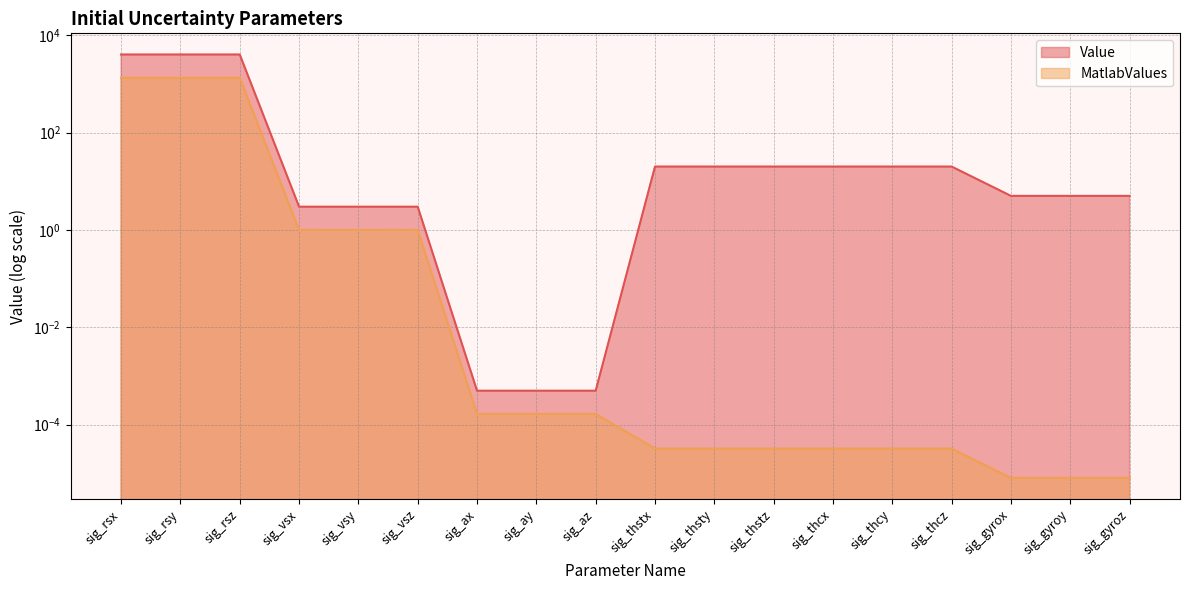

The chart shows a value of 0.0 at sig_az. True or false?

False